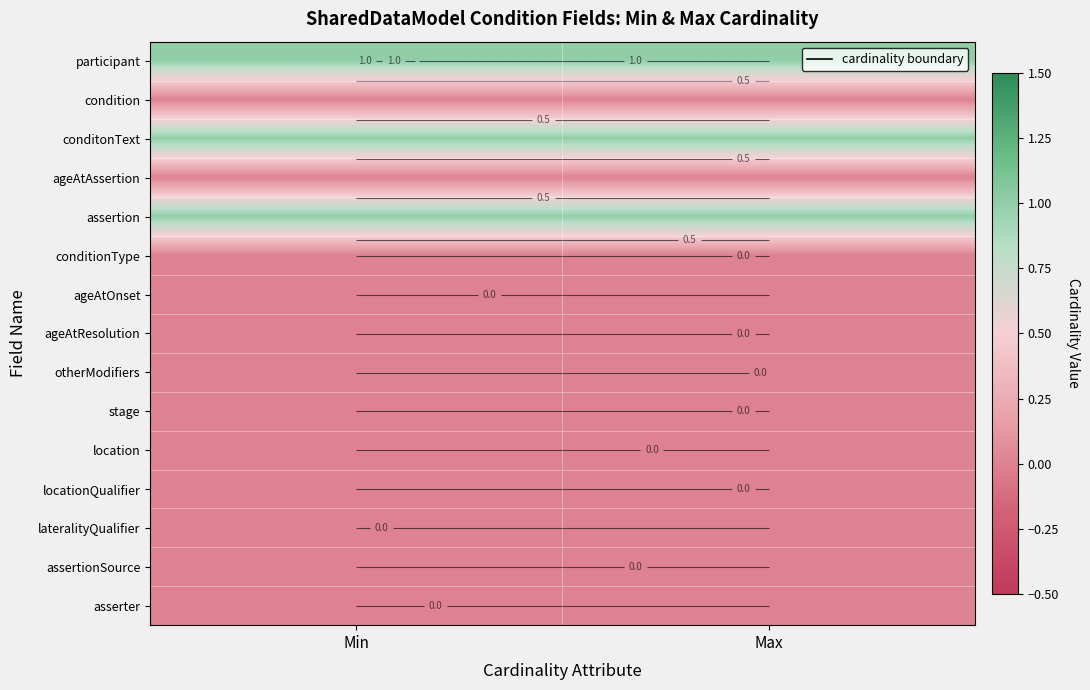

Rank the series by their maximum value, from highest to lowest.

participant, conditonText, assertion, condition, ageAtAssertion, conditionType, ageAtOnset, ageAtResolution, otherModifiers, stage, location, locationQualifier, lateralityQualifier, assertionSource, asserter